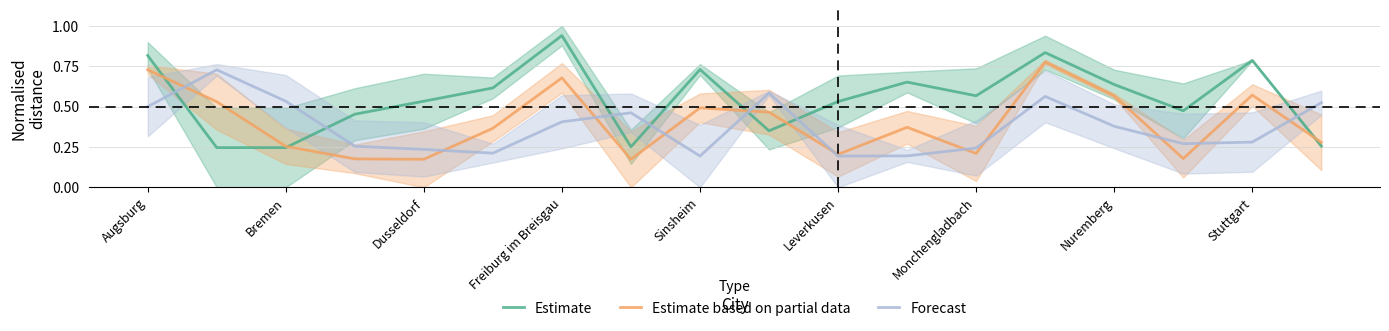

The Forecast series shows 0.4 at Monchengladbach. True or false?

False